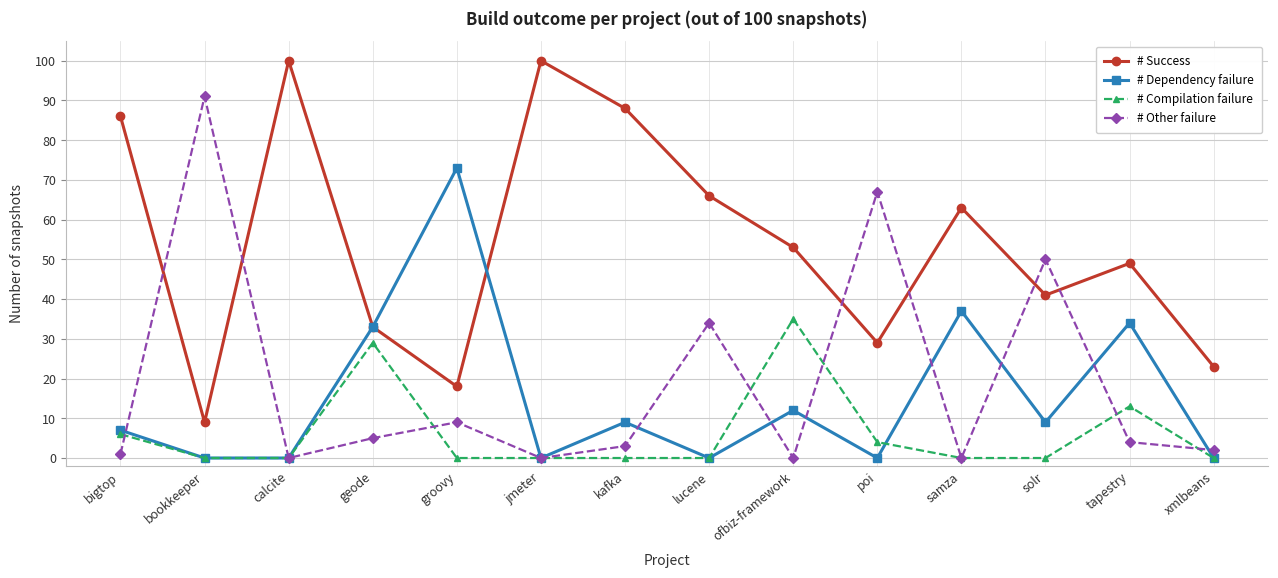

What is the difference between the highest and lowest values at bookkeeper?

91